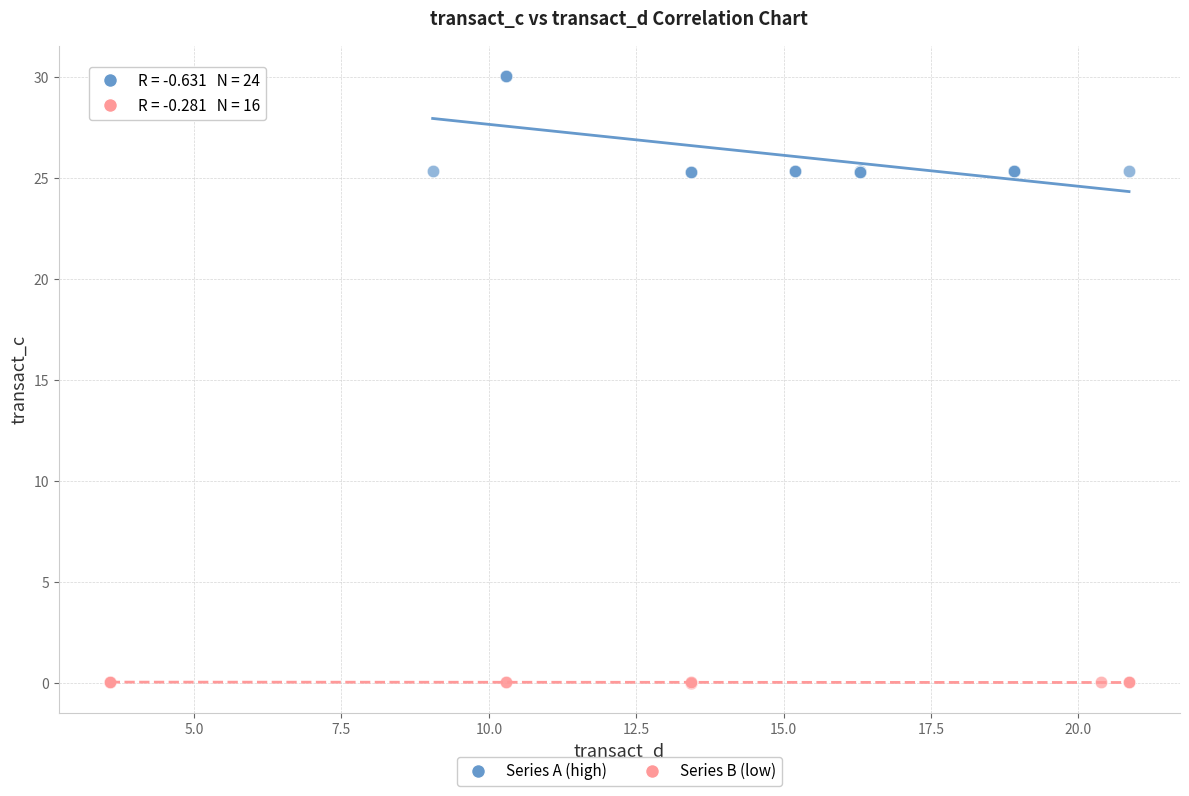

What are all the series names shown in the legend?

Series A (high), Series B (low)